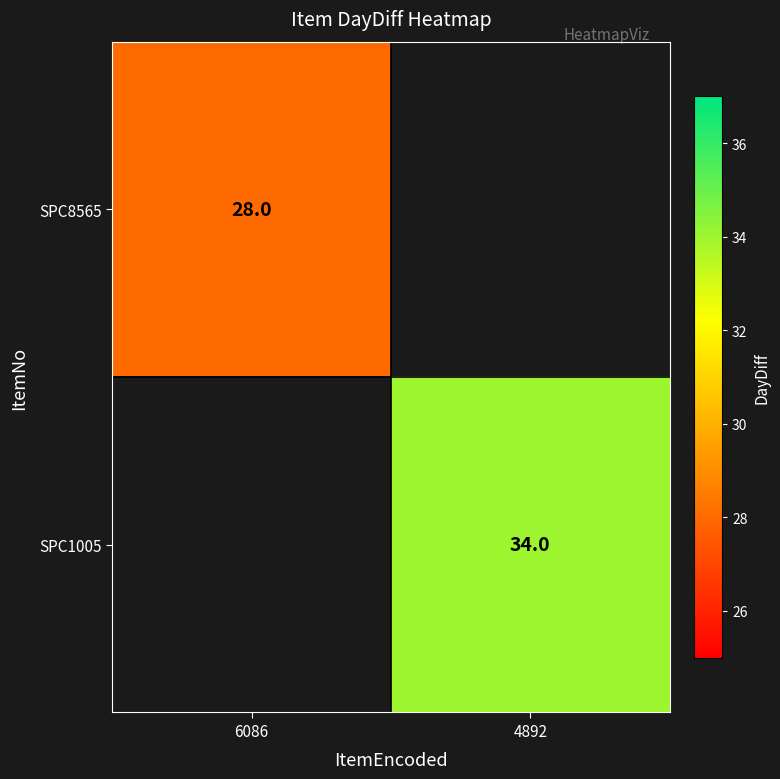

Count the number of categories in the chart.

2